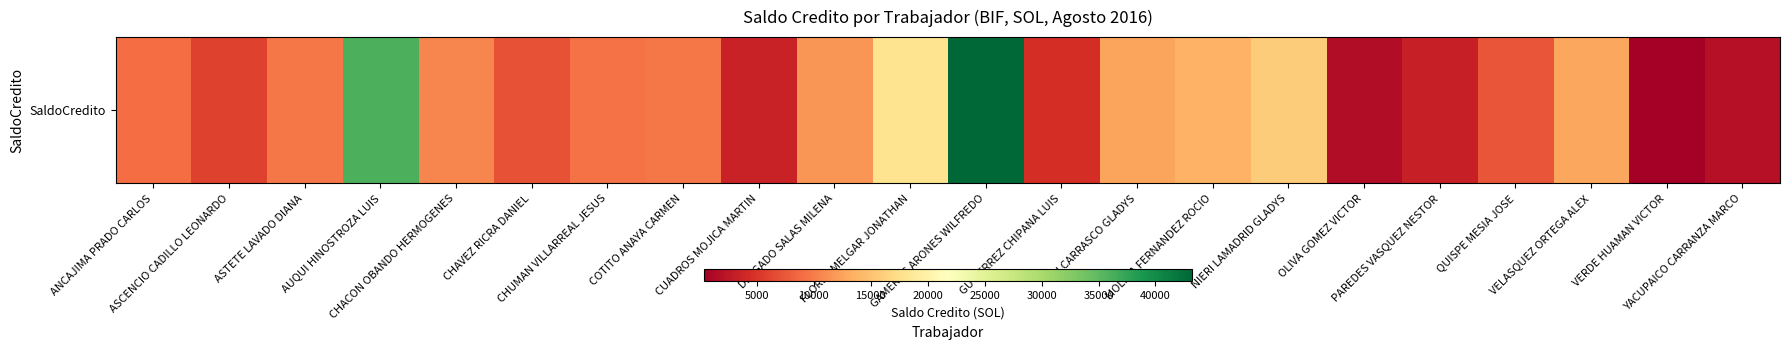

What is the sum of all values?

247419.6